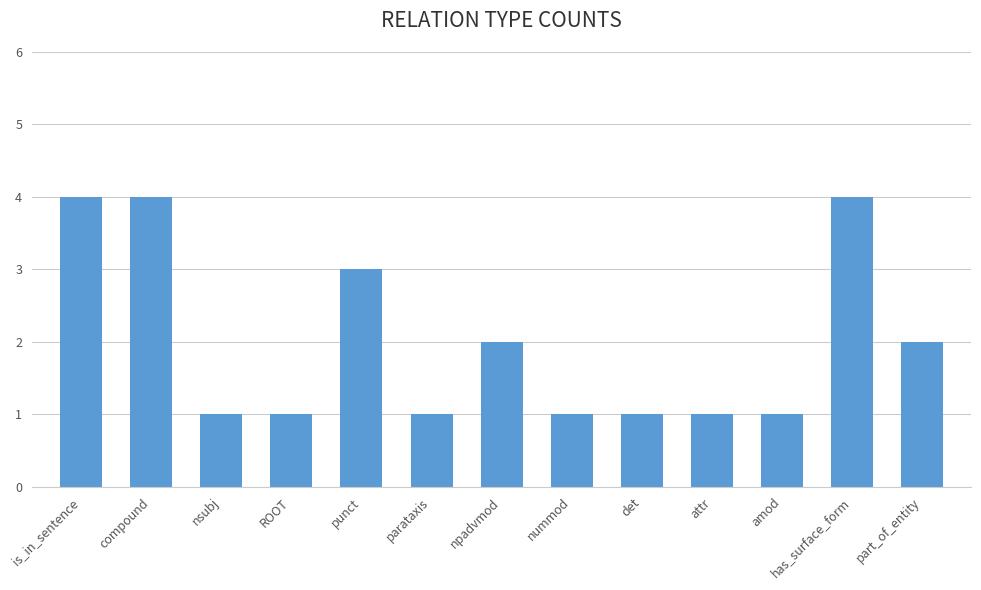

Reading left to right, what are all the values shown in this chart?

4	4	1	1	3	1	2	1	1	1	1	4	2